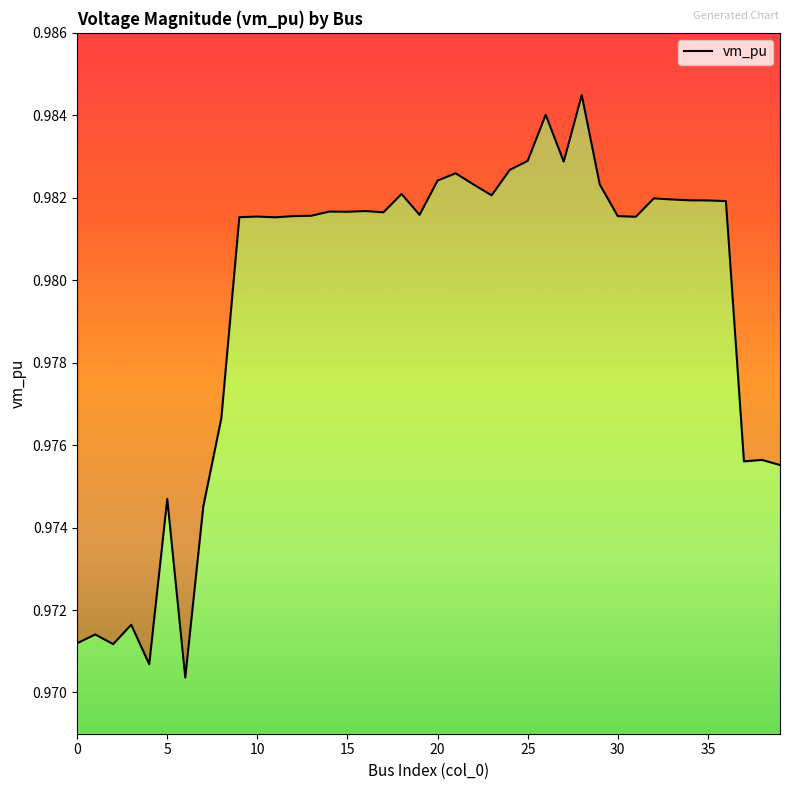

What is the sum of all values?

39.2